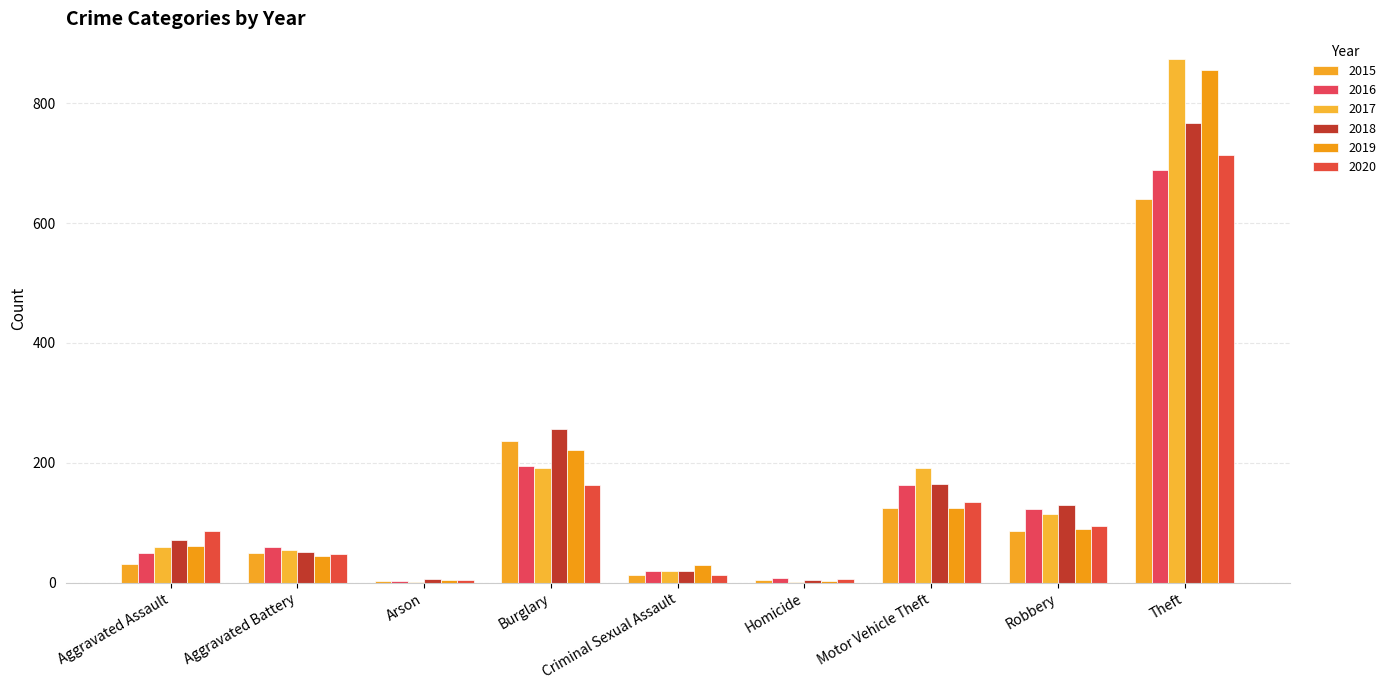

What is the total value across all series at Burglary?

1263